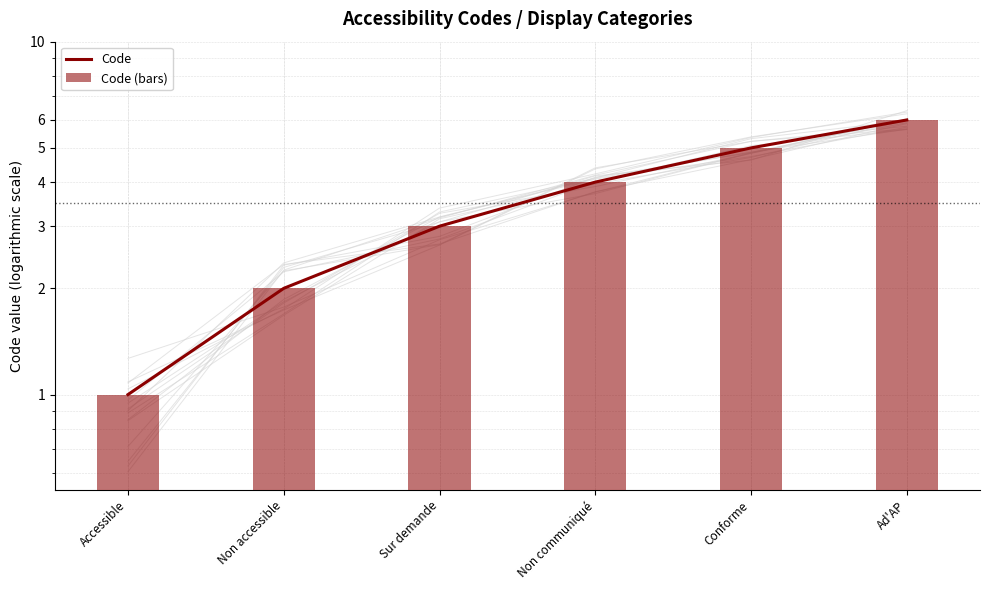

Rank the series by their maximum value, from highest to lowest.

Code, Code (bars)